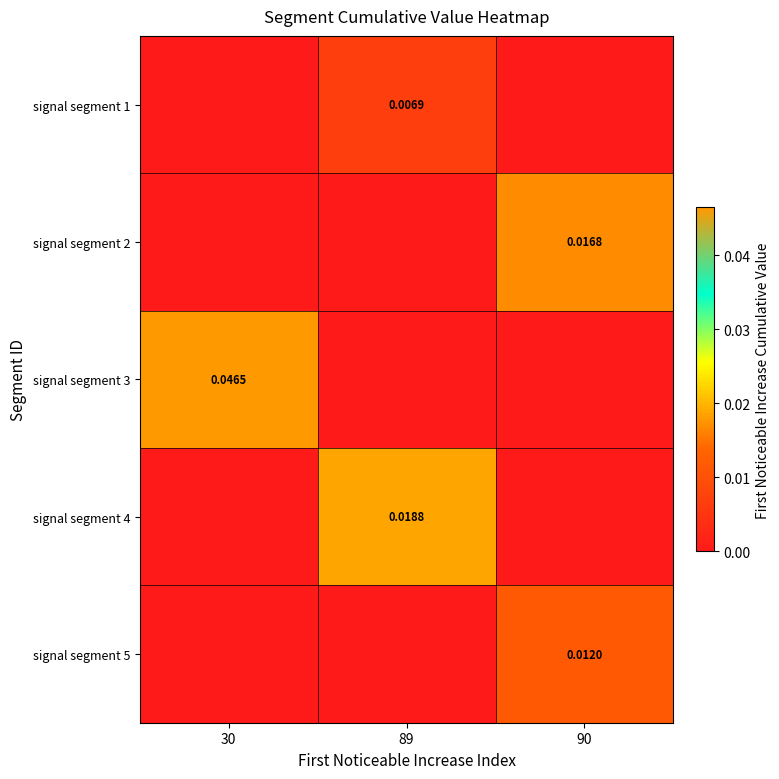

Between 89 and 30, which is larger?

89